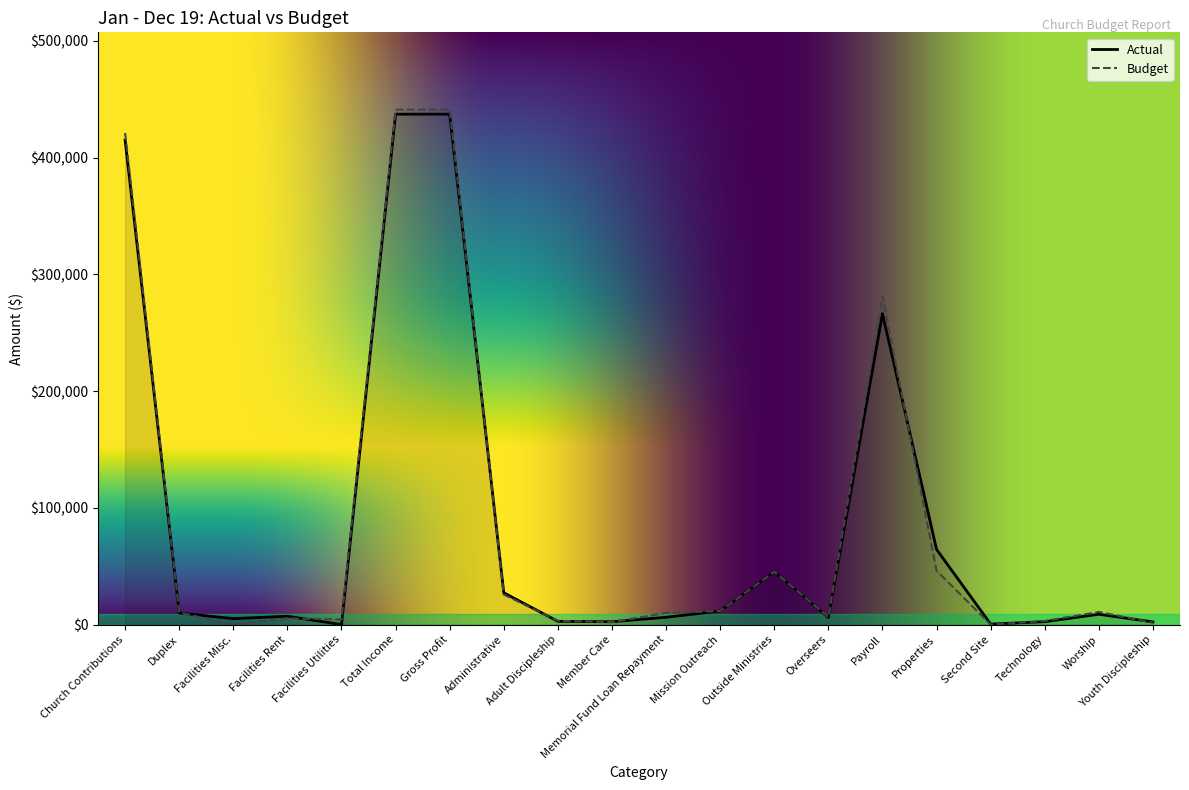

What is the sum of all values?

1757948.9